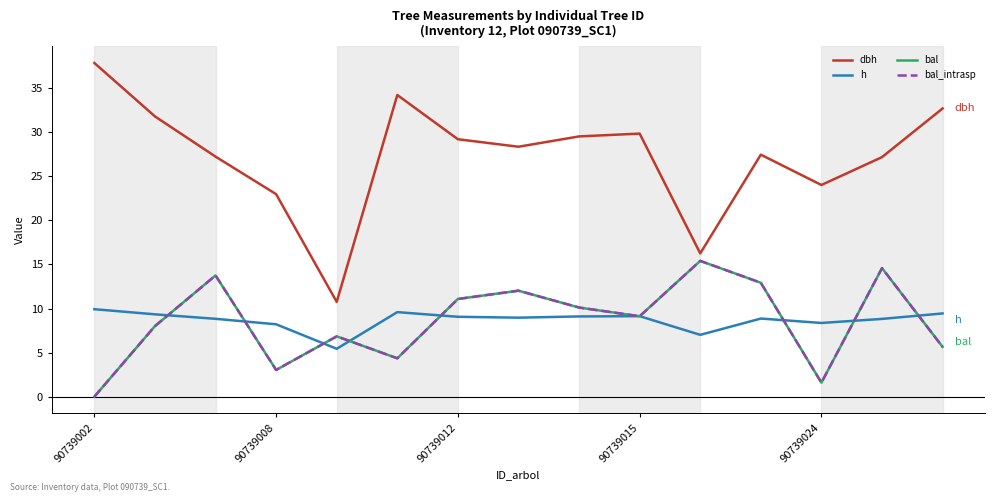

Reading left to right, extract all data points from this chart.

dbh: 37.9	31.8	27.2	23.0	10.8	34.2	29.2	28.4	29.5	29.8	16.2	27.4	24.0	27.2	32.7
h: 9.9	9.3	8.8	8.2	5.4	9.6	9.1	9.0	9.1	9.1	7.0	8.9	8.4	8.8	9.4
bal: 0.0	8.0	13.8	3.0	6.8	4.3	11.1	12.0	10.1	9.1	15.4	12.9	1.6	14.6	5.7
bal_intrasp: 0.0	8.0	13.8	3.0	6.8	4.3	11.1	12.0	10.1	9.1	15.4	12.9	1.6	14.6	5.7